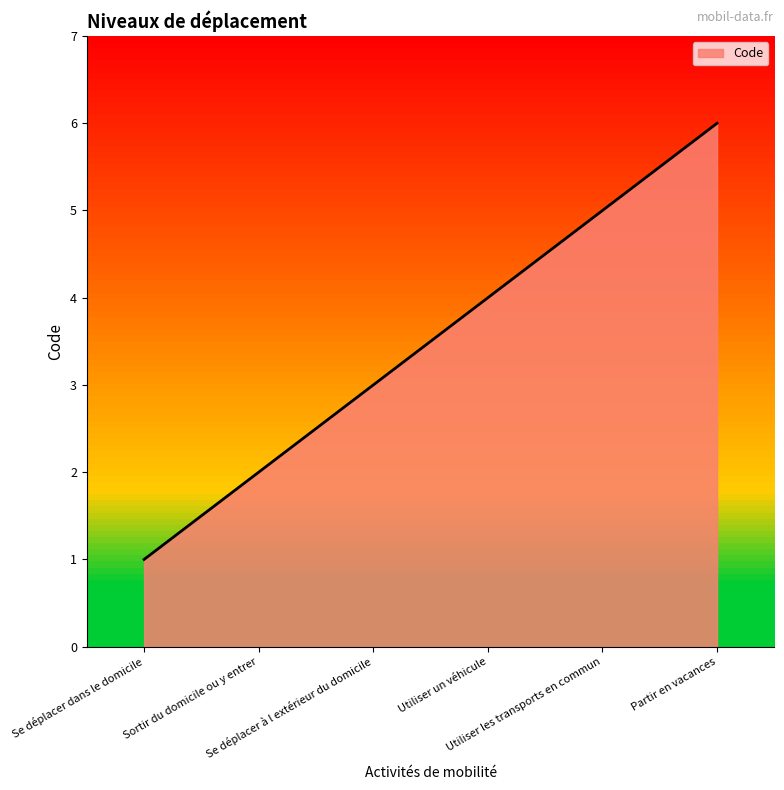

How many values are between 2 and 5?

4